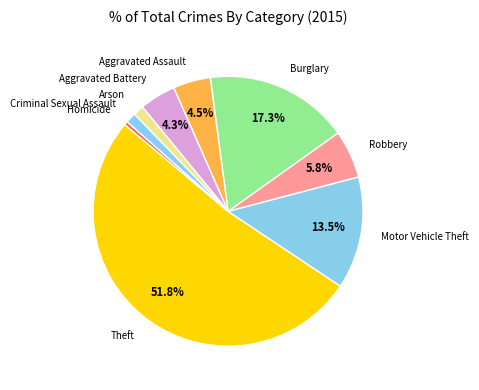

What percentage is NOT represented by Burglary?

82.7%